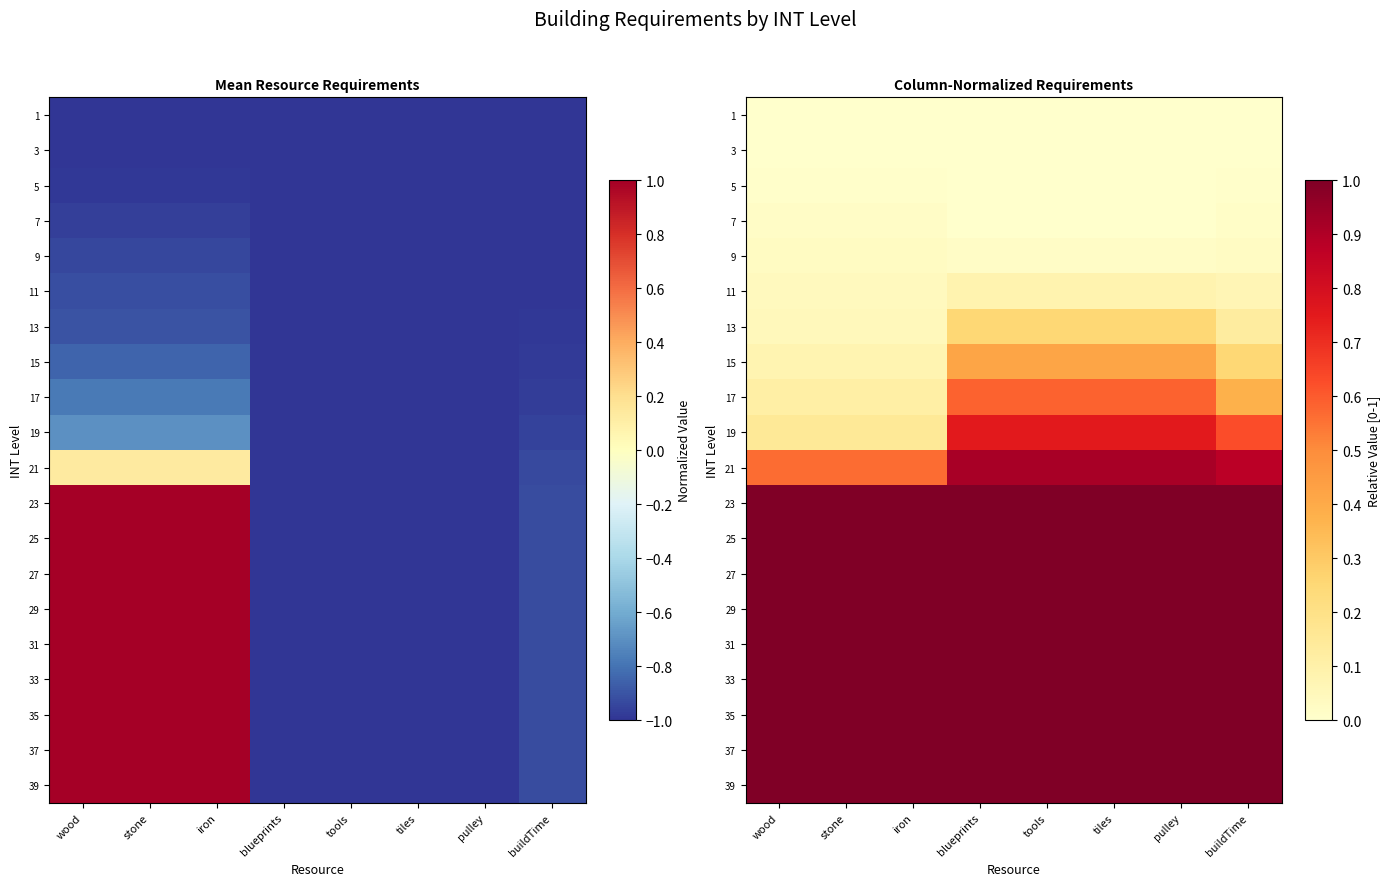

True or false: 5 has a value of 0.0 at tools.

True